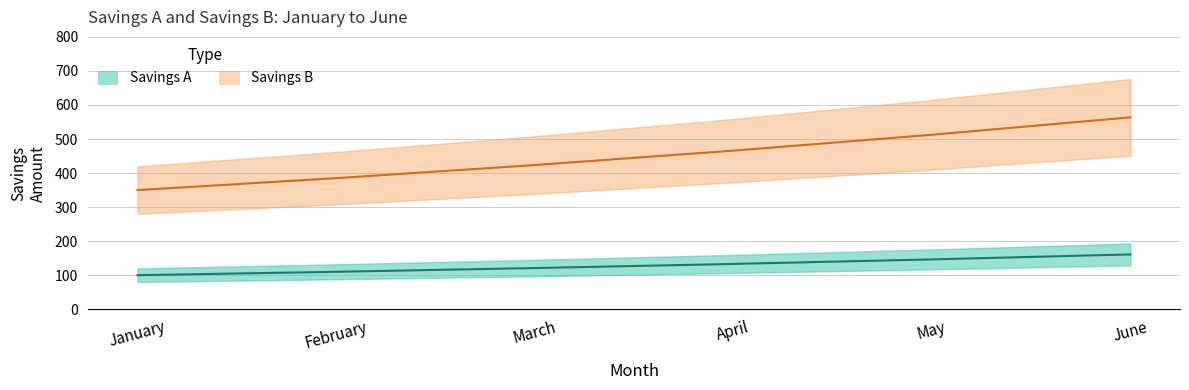

What is the minimum value shown in the chart?

100.0